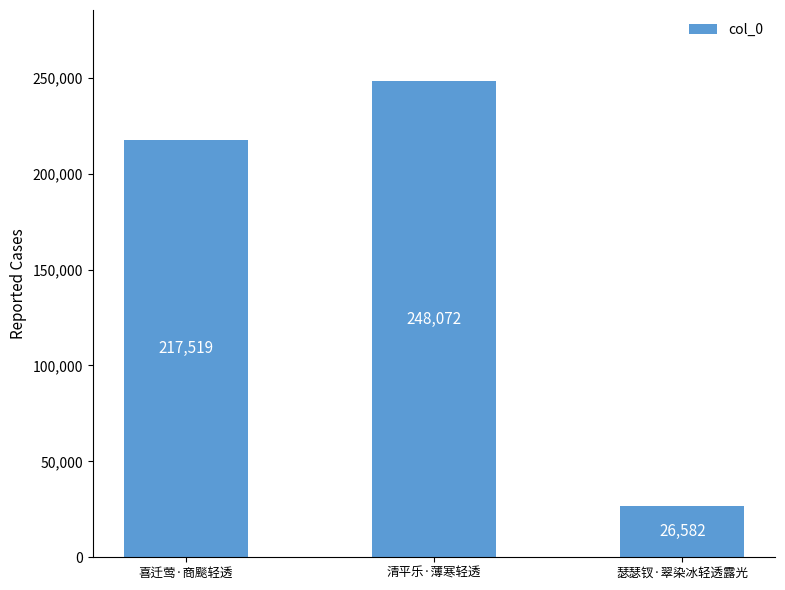

What is the label of the 1st bar from the right?

瑟瑟钗·翠染冰轻透露光